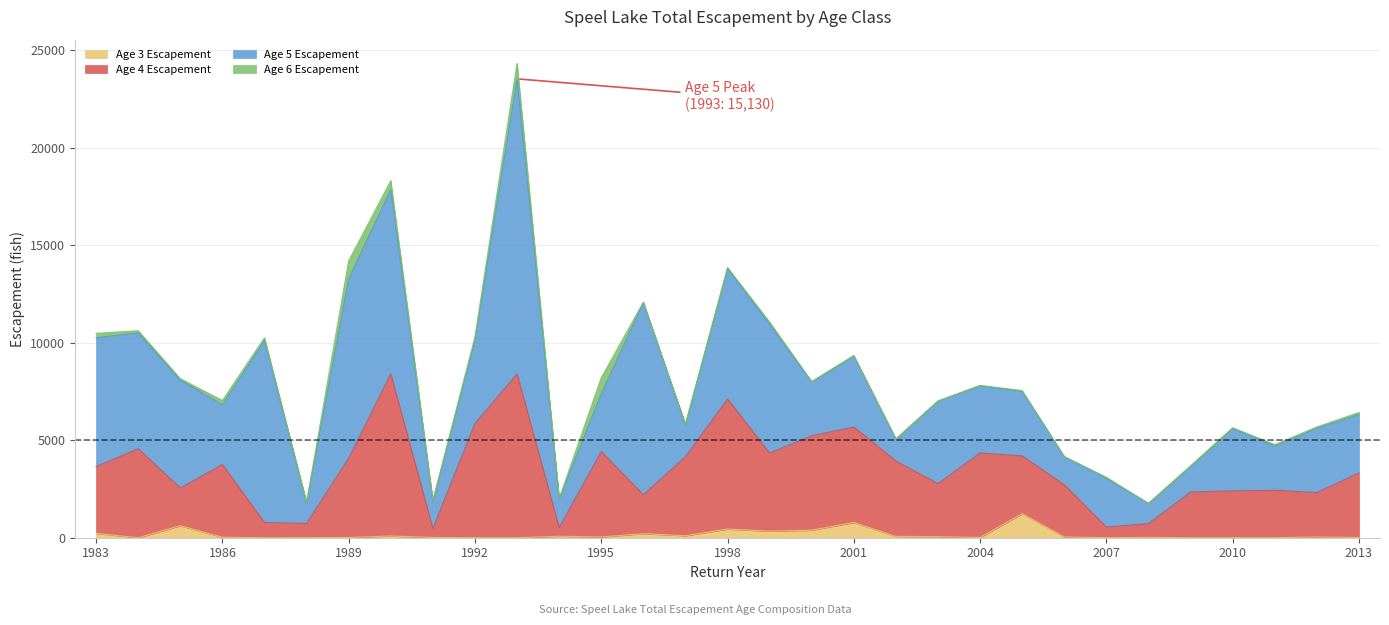

How many interior local peaks does the Age 4 Escapement series have?

9